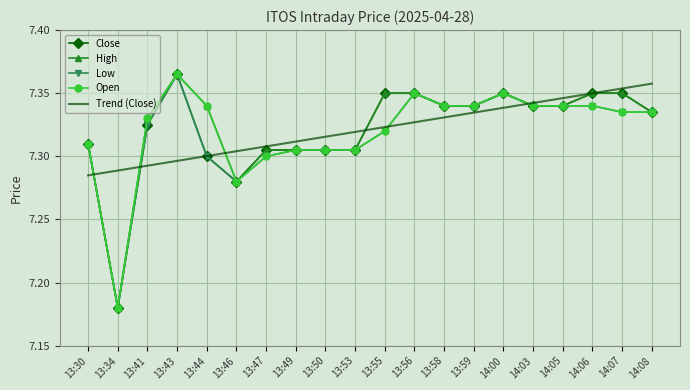

At which label does Low reach its peak?

13:43